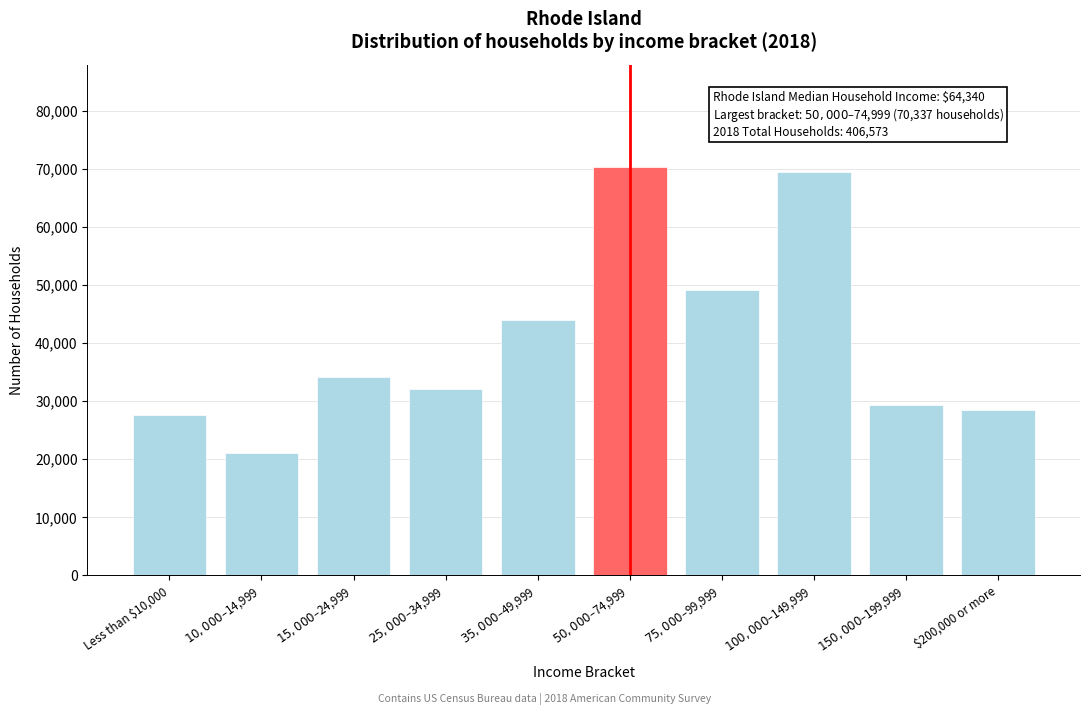

Reading left to right, list all the values displayed in this chart.

27647.0	21141.8	34152.1	32119.3	43909.9	70337.1	49195.3	69524.0	29273.3	28460.1